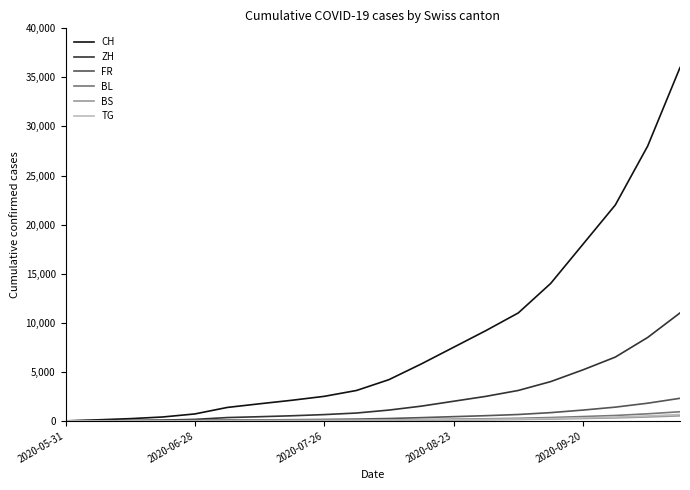

Does the chart have visible grid lines?

No